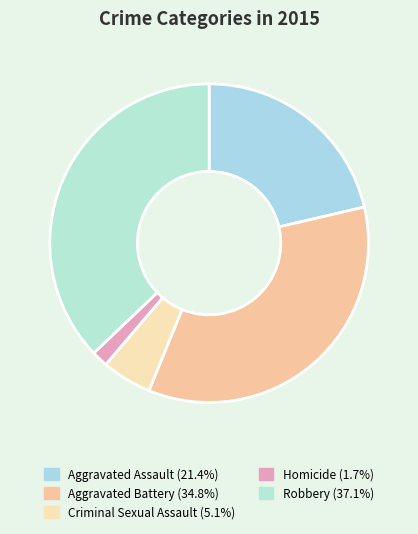

Combined, what portion of the pie is Aggravated Battery and Criminal Sexual Assault?

39.9%